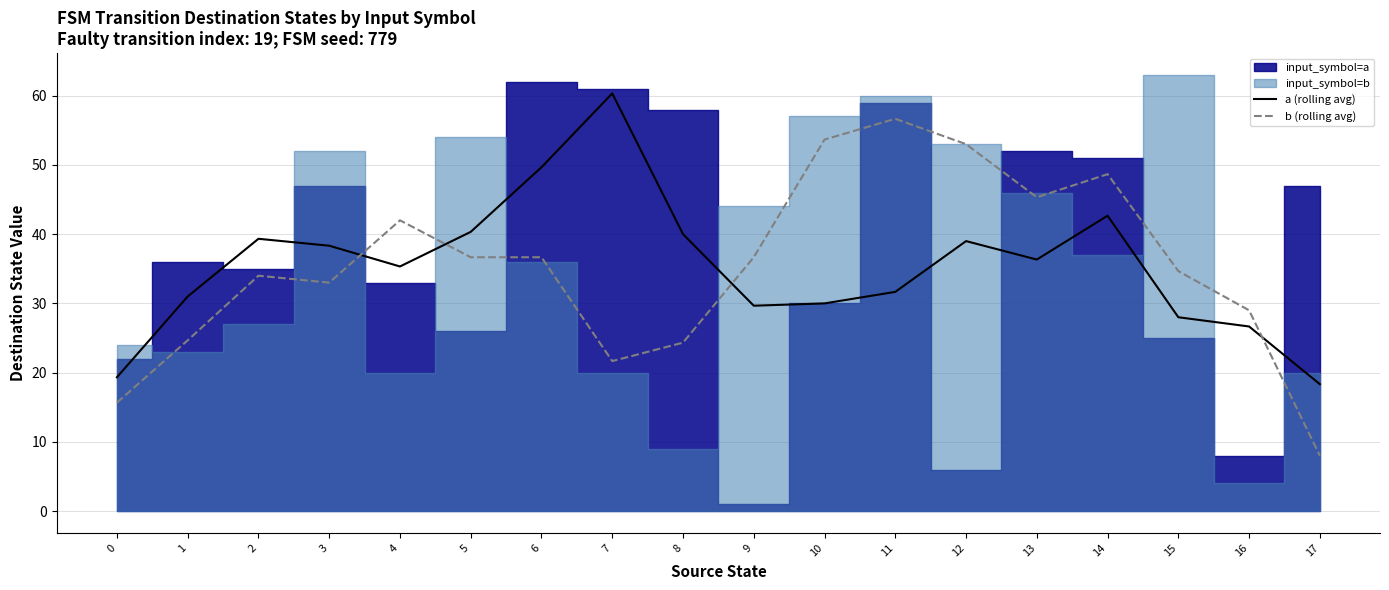

Which series has the largest total across all categories?

a (rolling avg)